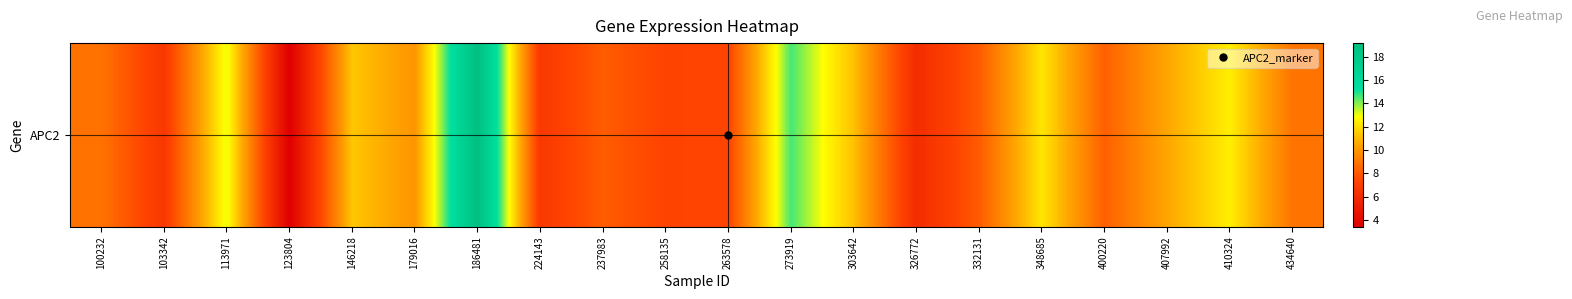

Which label corresponds to the smallest value in the chart?

123804